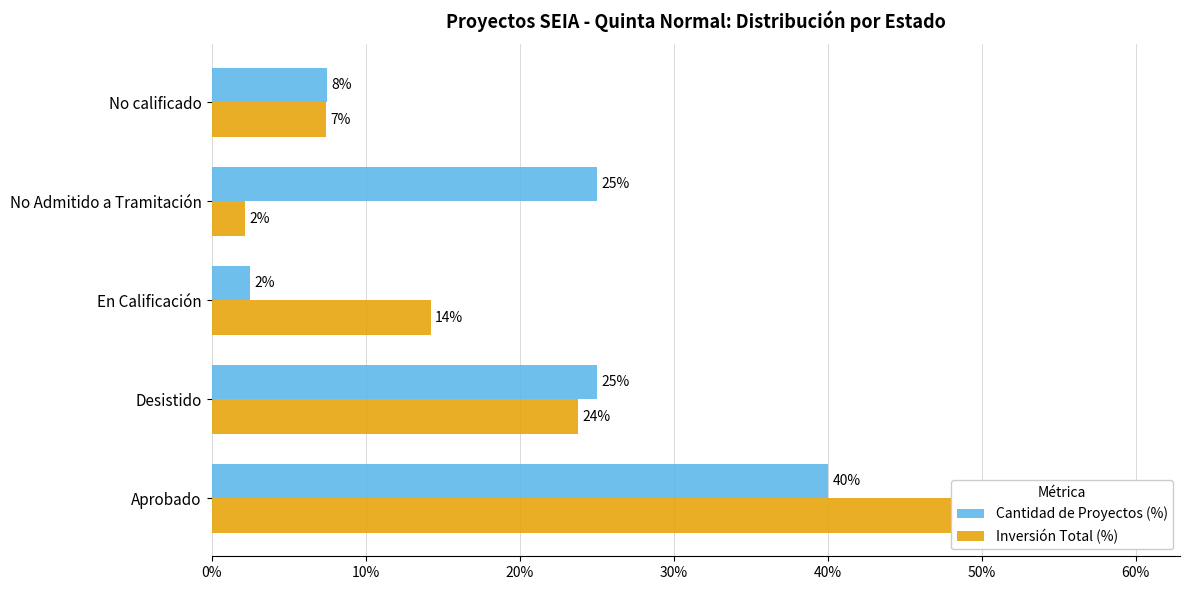

At how many categories does at least one series exceed 40?

1